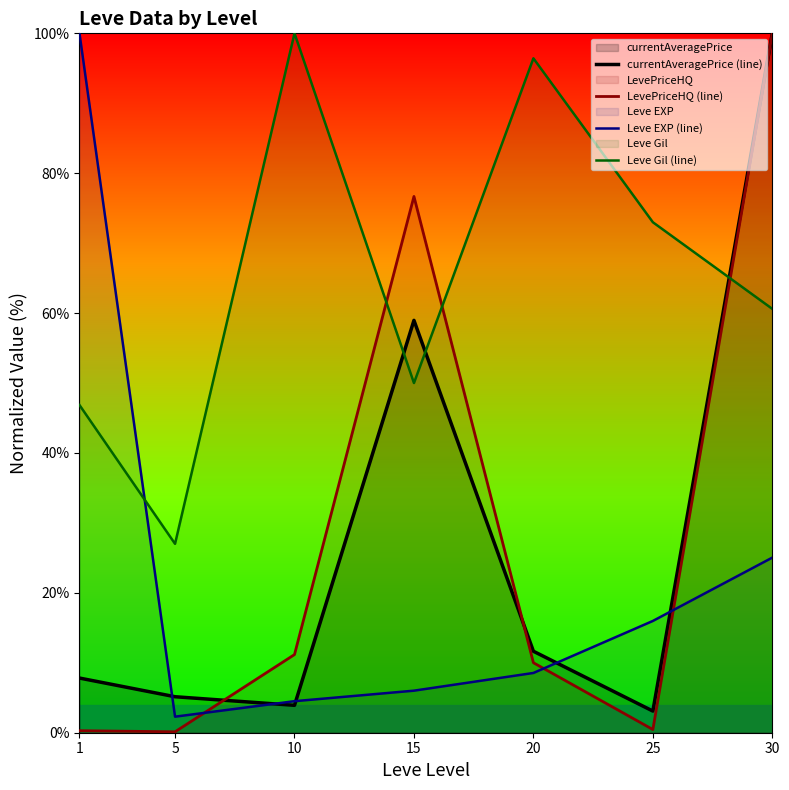

Reading left to right, what are all the values shown in this chart?

currentAveragePrice (line): 1=7.8	5=5.1	10=3.9	15=59.0	20=11.6	25=3.1	30=100.0
LevePriceHQ (line): 1=0.3	5=0.1	10=11.2	15=76.7	20=10.0	25=0.5	30=100.0
Leve EXP (line): 1=100.0	5=2.3	10=4.5	15=6.0	20=8.5	25=16.0	30=25.0
Leve Gil (line): 1=46.9	5=27.0	10=100.0	15=50.0	20=96.4	25=73.0	30=60.6